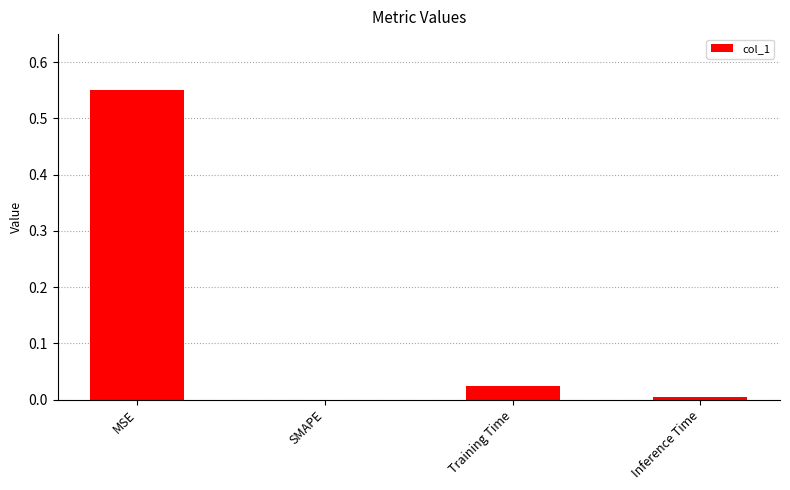

The value at MSE is 1.0. True or false?

False